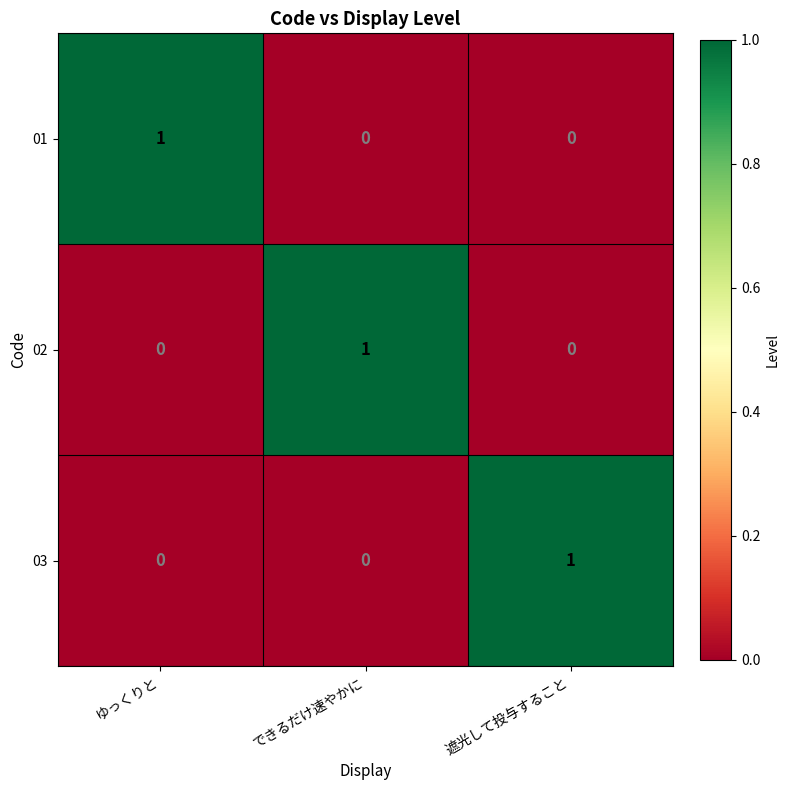

The value of 01 at ゆっくりと is 1. True or false?

True